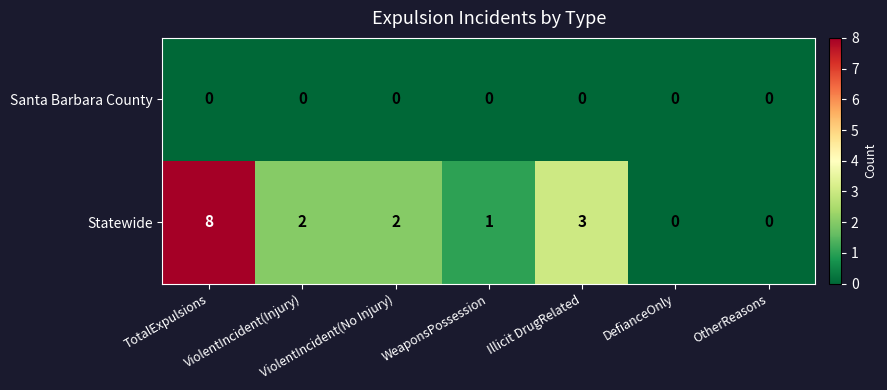

List the series in order of their overall mean, lowest first.

Santa Barbara County, Statewide